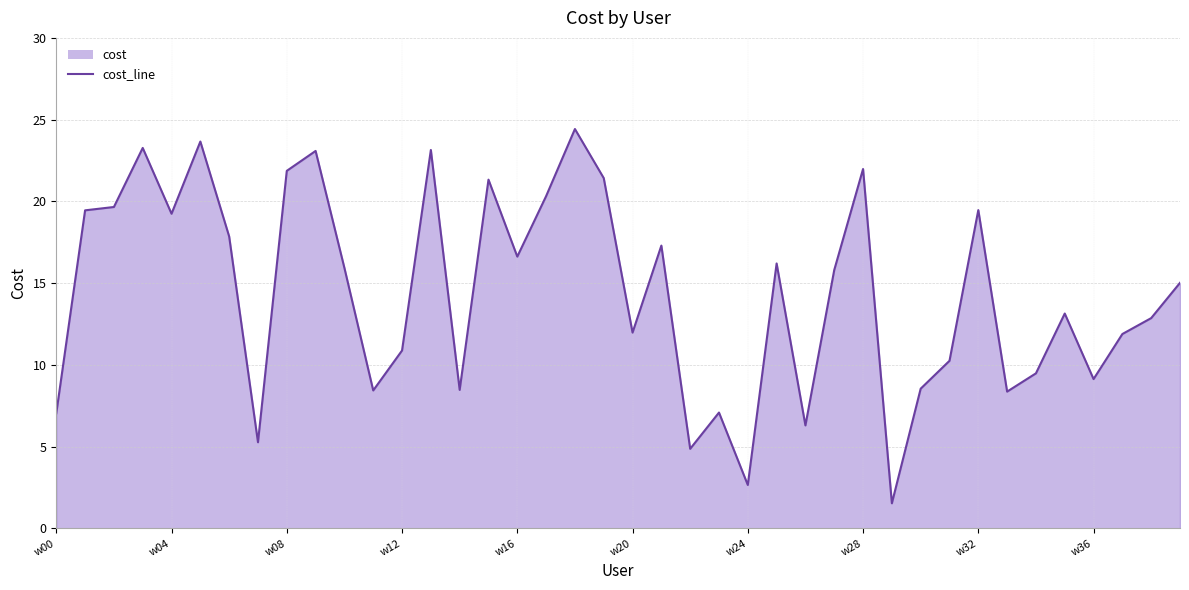

What is the smallest value displayed?

1.5